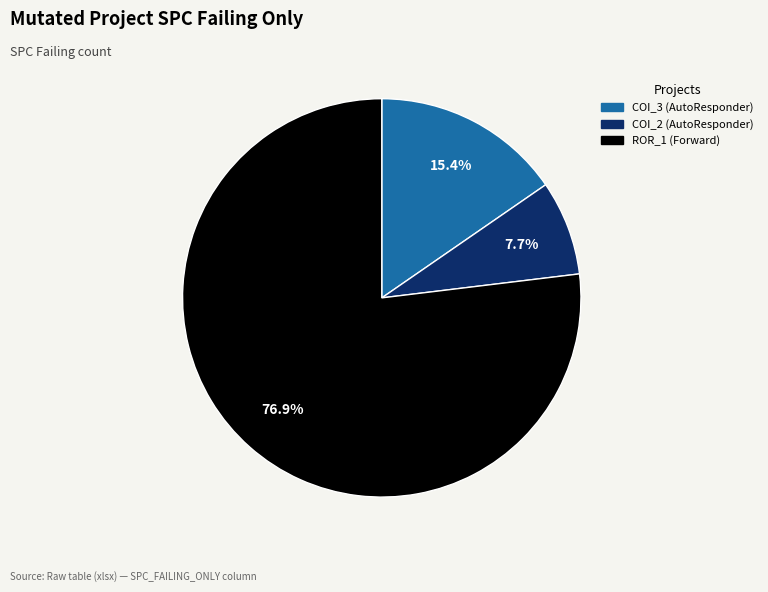

Does any single category account for the majority?

Yes